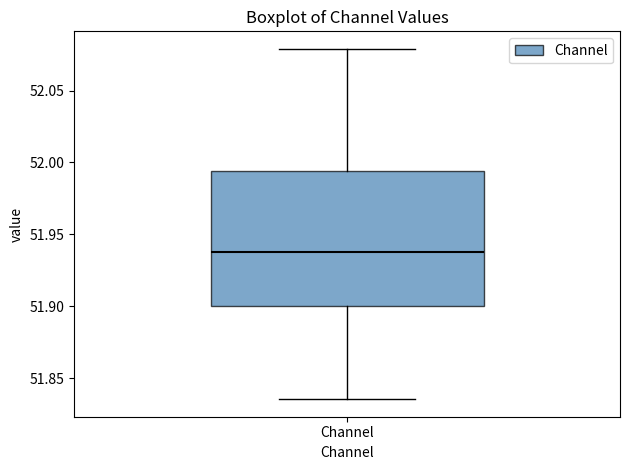

Read this box plot against the y-axis: the position of the median line, the range covered by the box, and the ends of both whiskers. The values are not printed on the chart, so give them approximately, as read against the axis.

median 51.935, box 51.900 to 51.995, whiskers 51.835 to 52.080